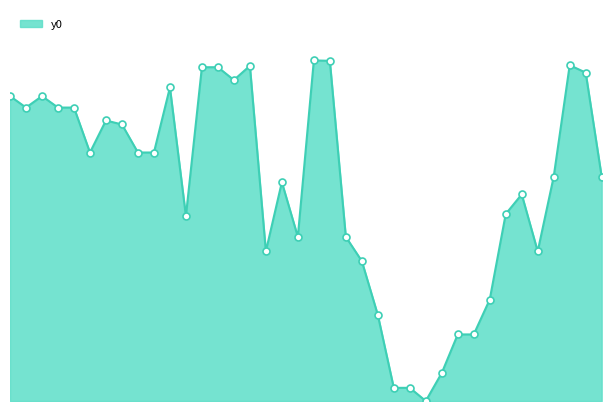

How many lines are shown in the chart?

1